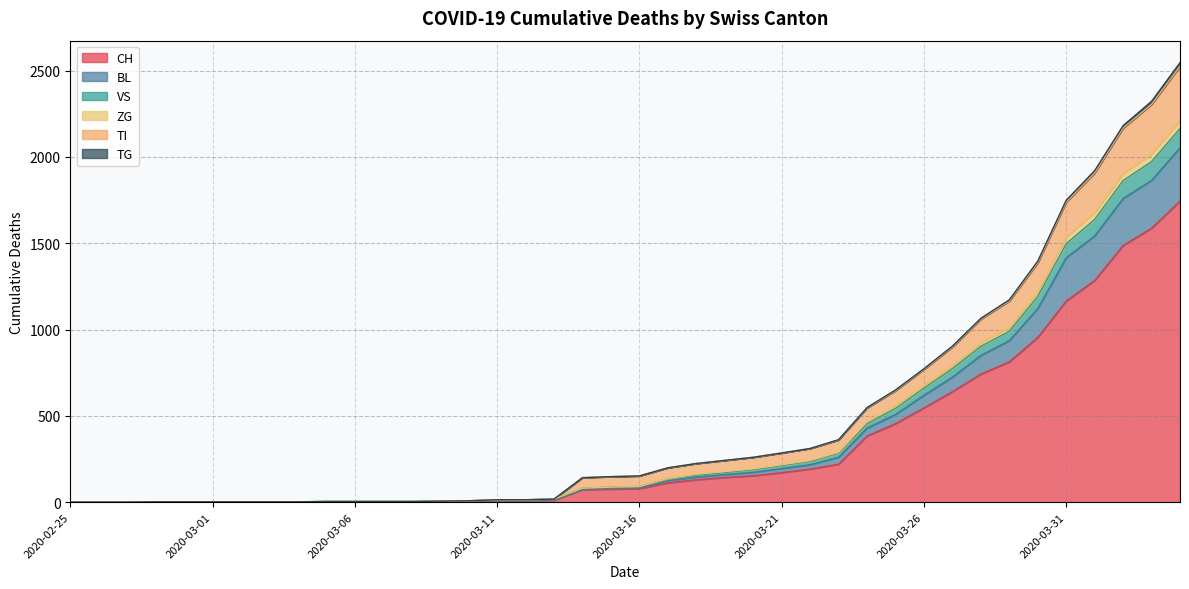

How many positive values does the TI series have?

37